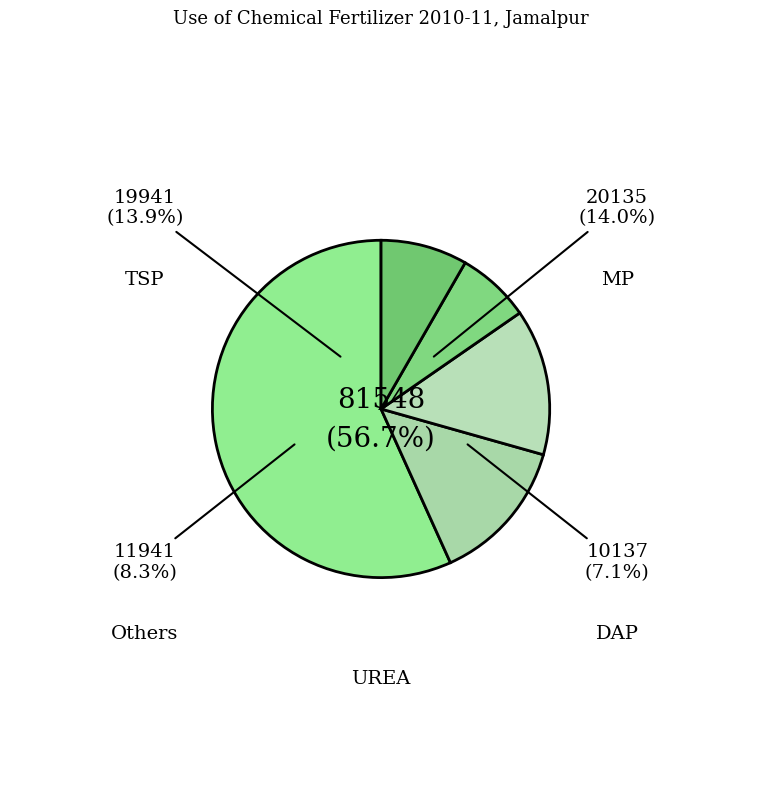

To the nearest percent, what percentage of the pie is DAP?

7%